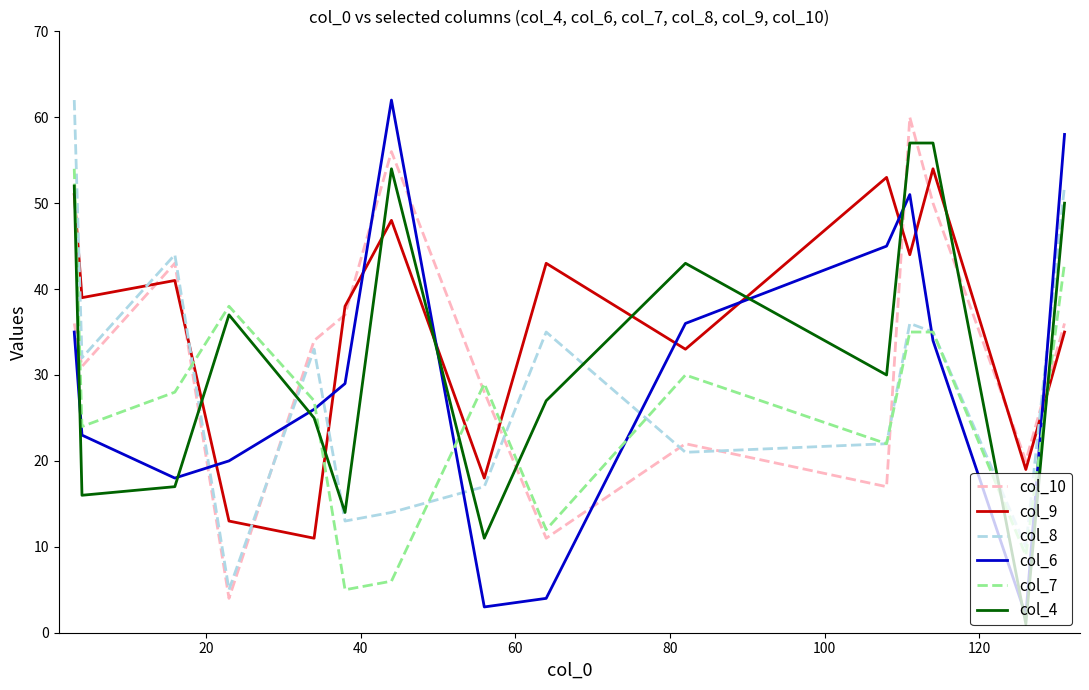

Which series has the largest total across all categories?

col_9